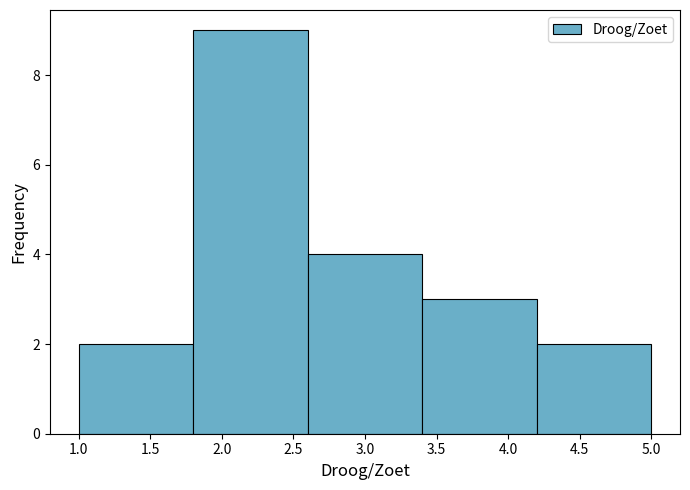

Reading left to right, list every bar in this chart as the range it spans on the x-axis followed by its height. The values are not printed on the chart, so give them approximately, as read against the axis.

1.0 to 1.8: 2
1.8 to 2.6: 9
2.6 to 3.4: 4
3.4 to 4.2: 3
4.2 to 5.0: 2